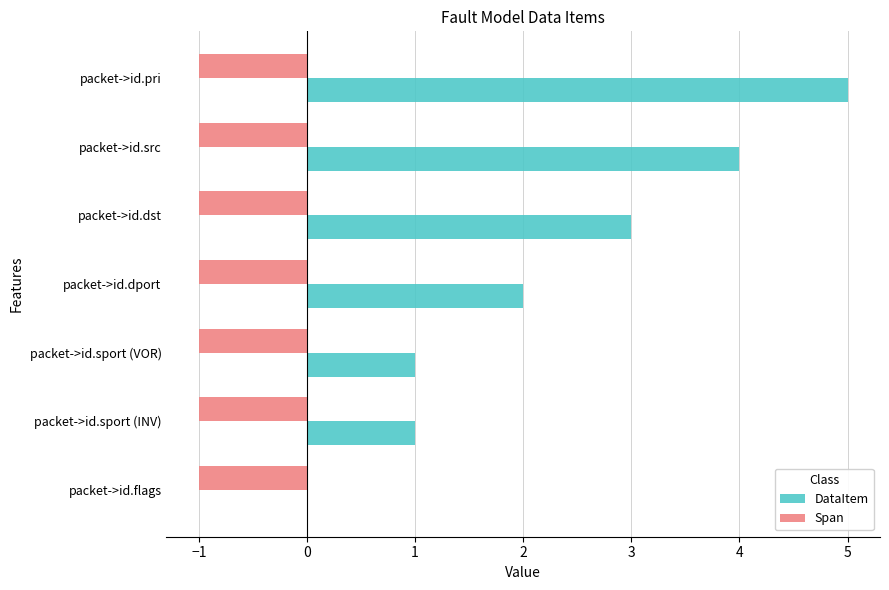

Read the DataItem value at packet->id.pri.

5